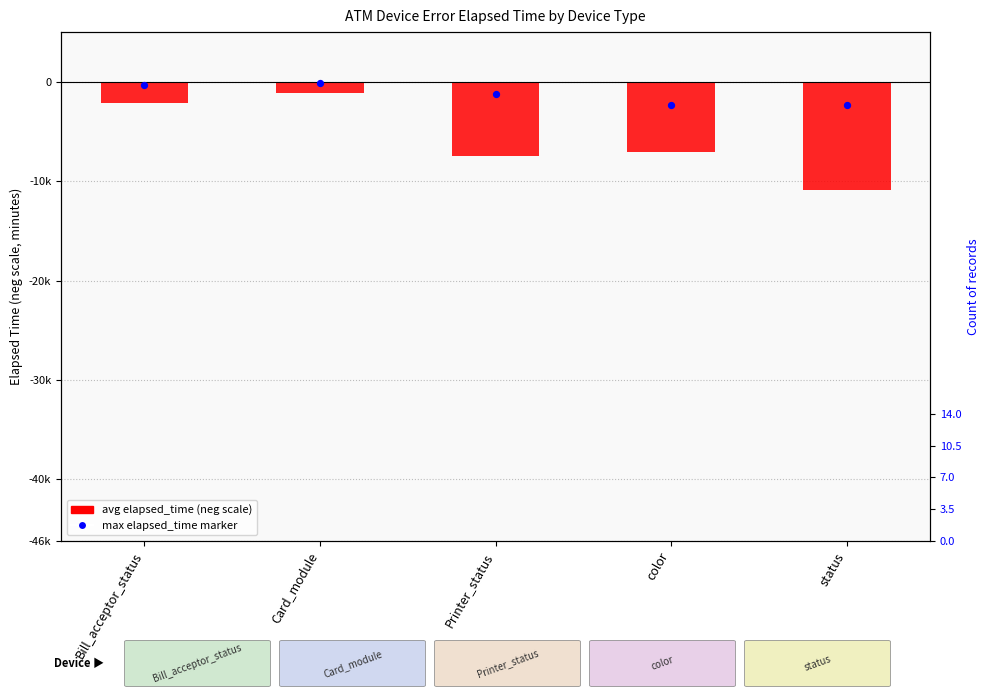

What is the total value across all series at Bill_acceptor_status?

-2443.7